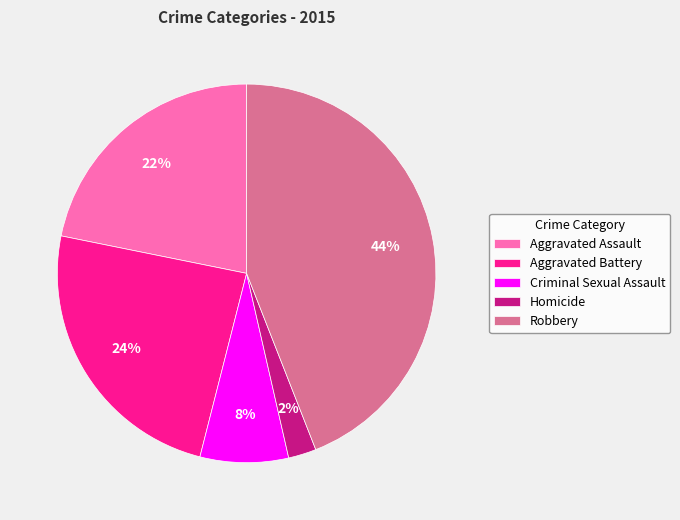

Between Robbery and Criminal Sexual Assault, which is larger?

Robbery